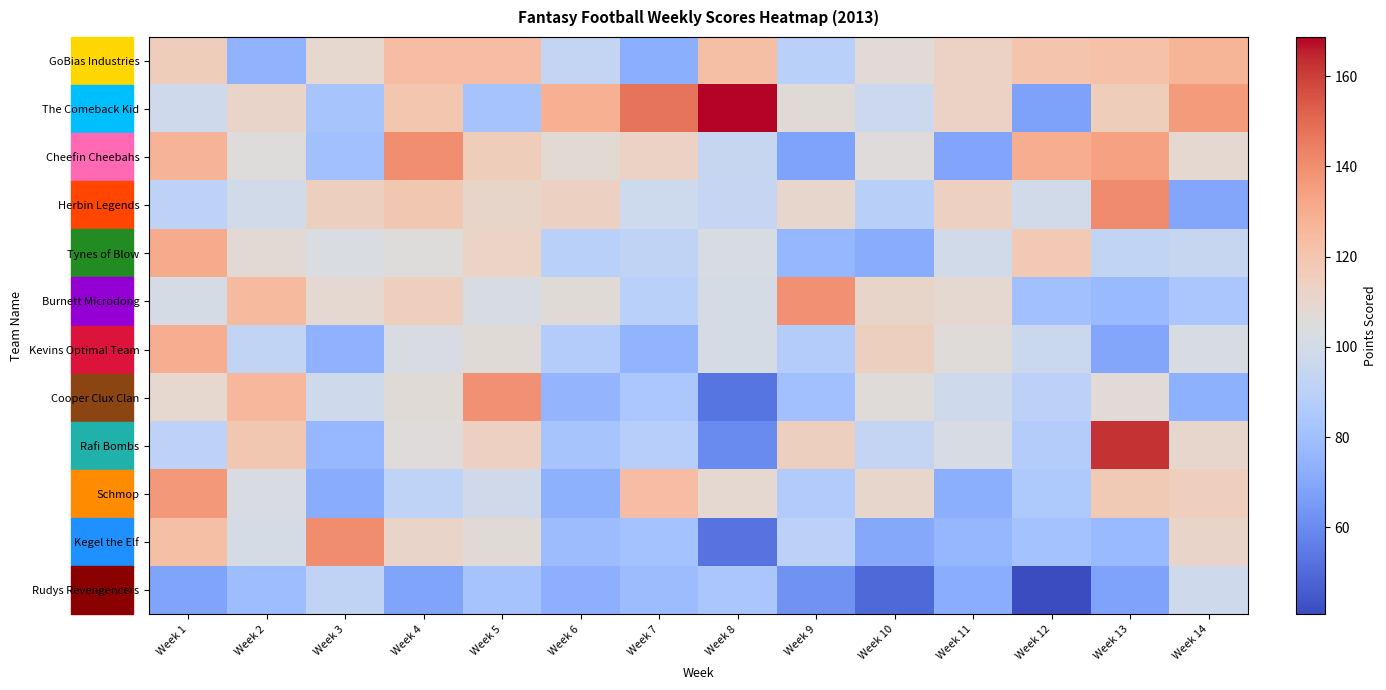

Rank the series by their maximum value, from lowest to highest.

Rudys Revengencers, GoBias Industries, Kevins Optimal Team, Tynes of Blow, Schmop, Cooper Clux Clan, Burnett Microdong, Cheefin Cheebahs, Kegel the Elf, Herbin Legends, Rafi Bombs, The Comeback Kid